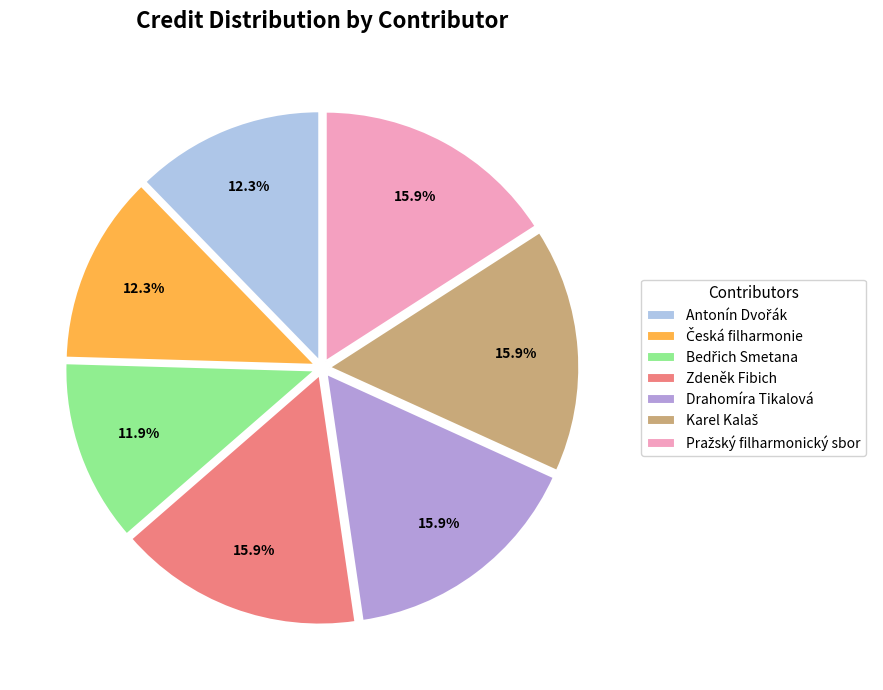

Does any single category account for the majority?

No